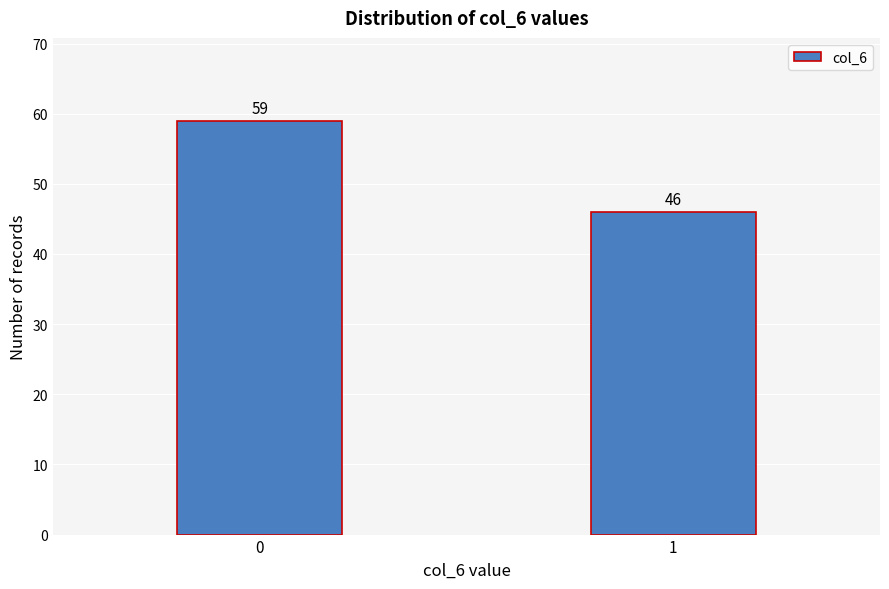

Reading right to left, what are all the values shown in this chart?

1=46	0=59